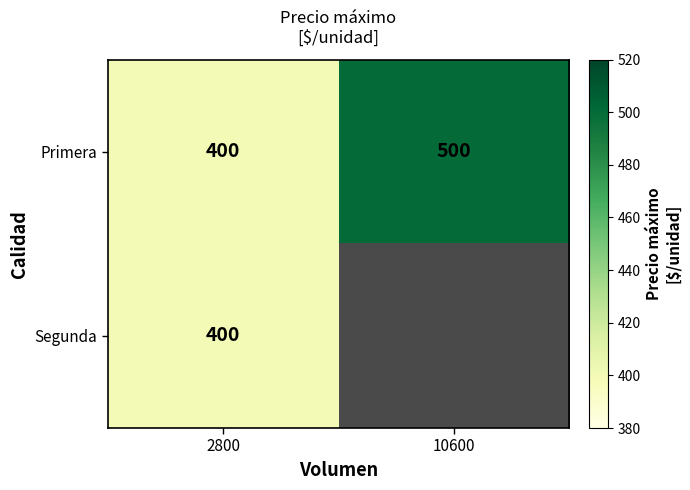

Rank the categories by Primera value from highest to lowest.

10600, 2800